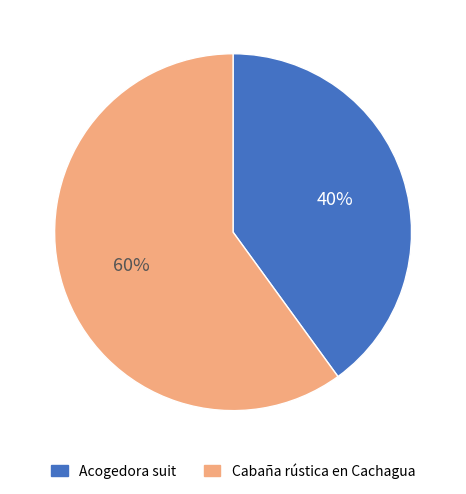

How many segments does this pie chart have?

2